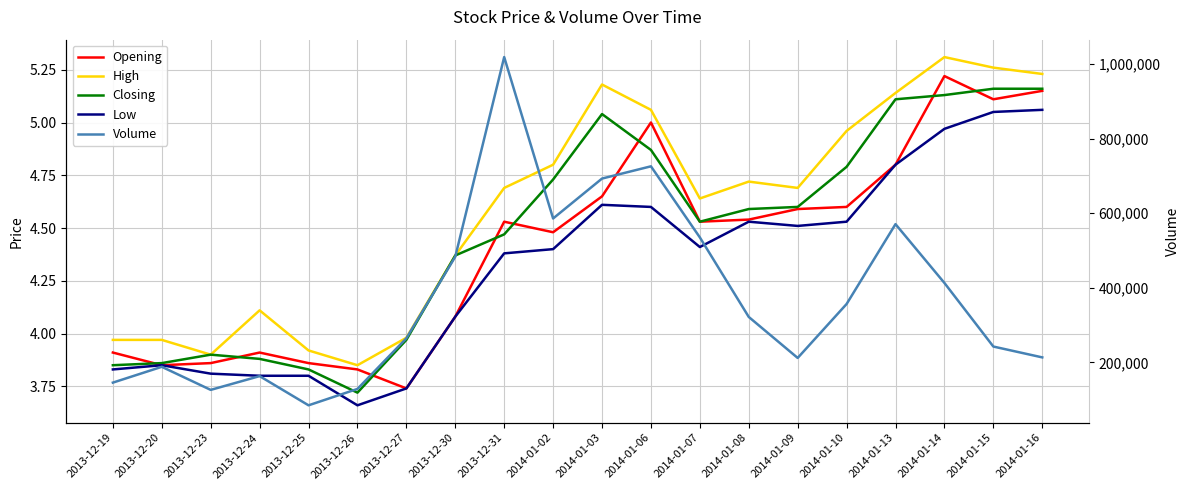

What is the average value of the Closing series?

4.5